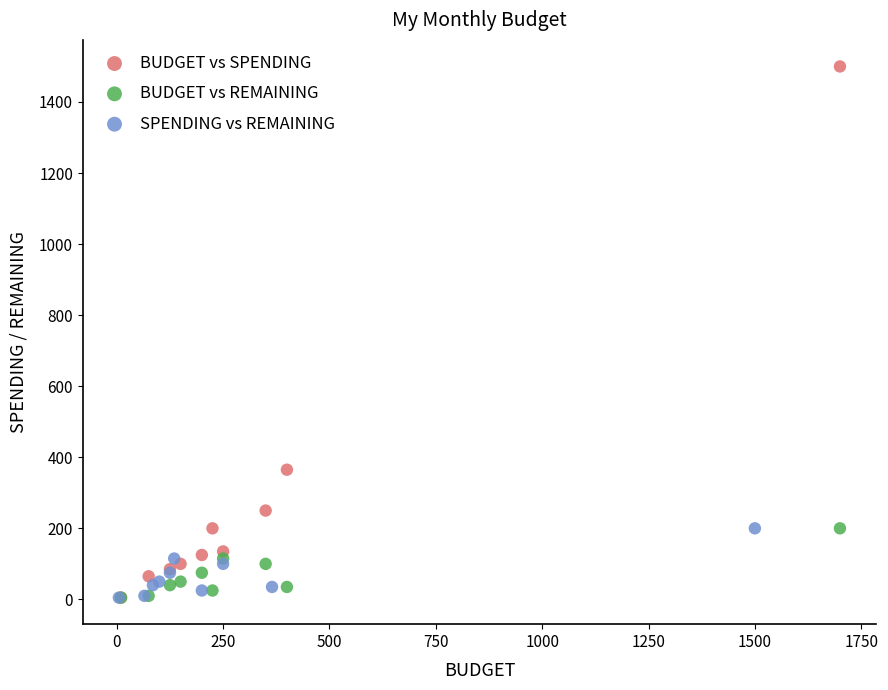

Which series contains the highest Y value?

BUDGET vs SPENDING